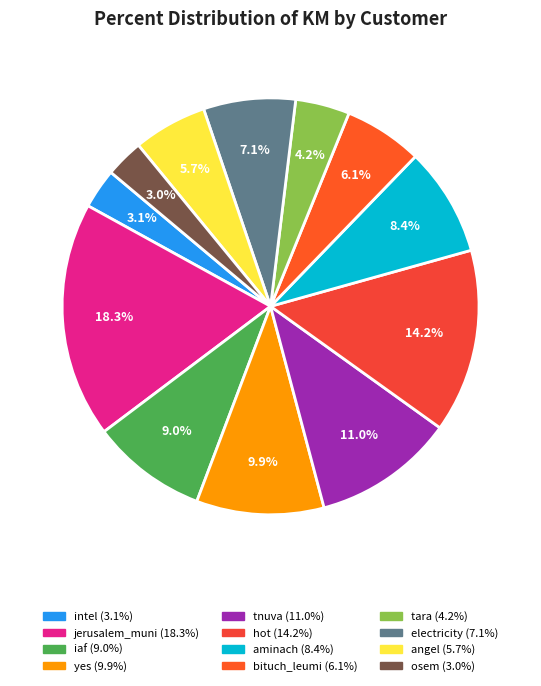

Count the number of slices in the pie.

12